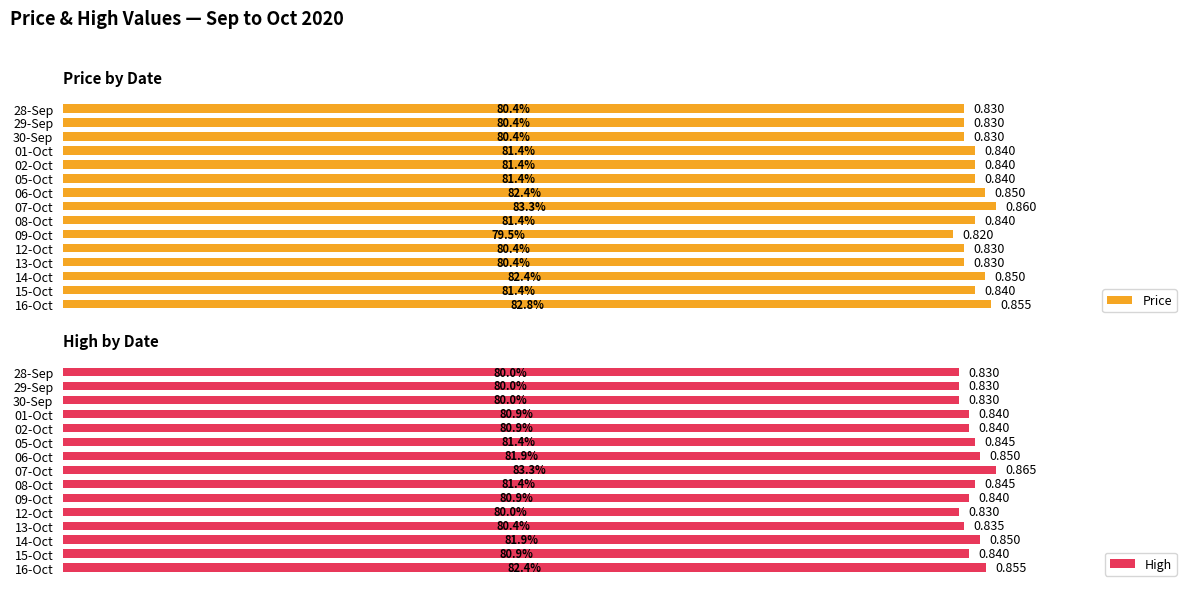

Which series has the largest total across all categories?

High